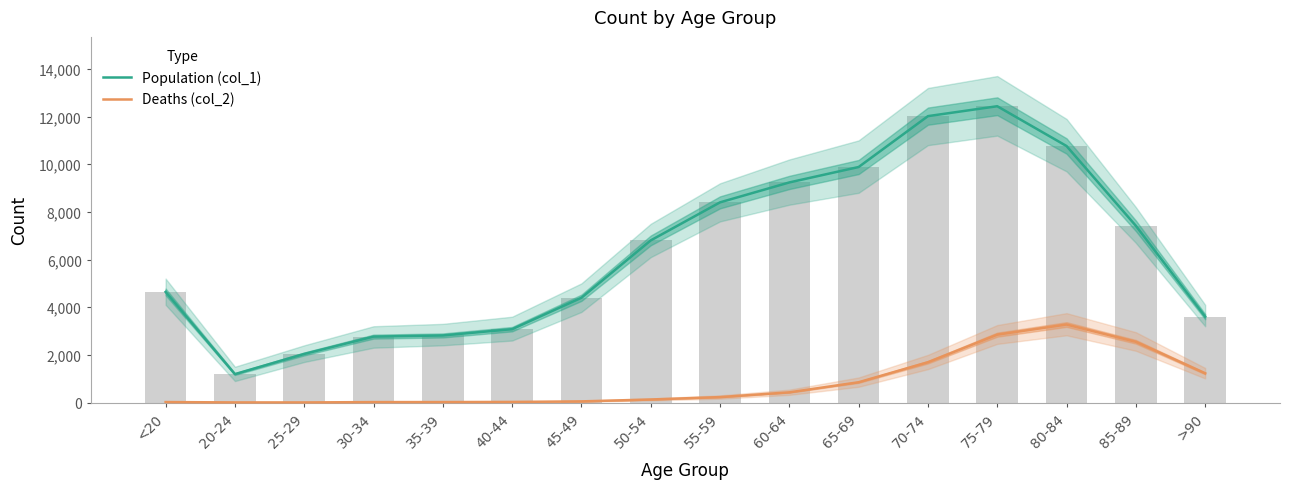

At which label does Population (col_1) reach its minimum?

20-24